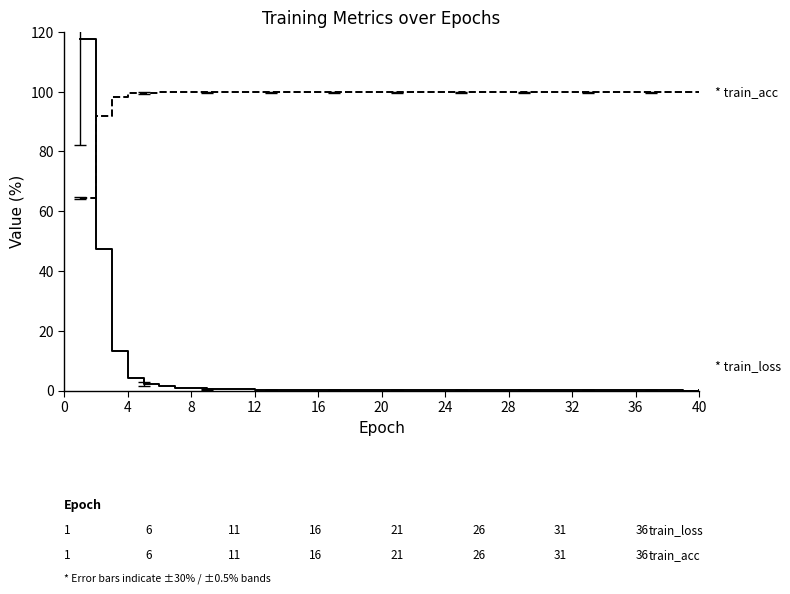

What is the maximum value shown in the chart?

117.6